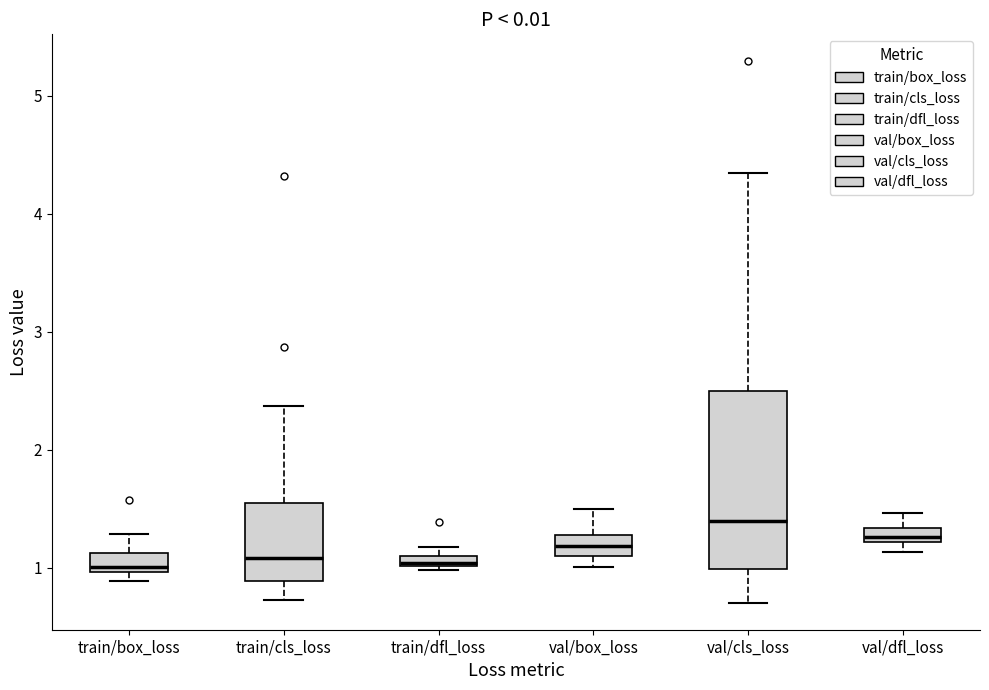

Where is the lower edge of the box for train/dfl_loss on the y-axis? The values are not printed on the chart, so give them approximately, as read against the axis.

1.0